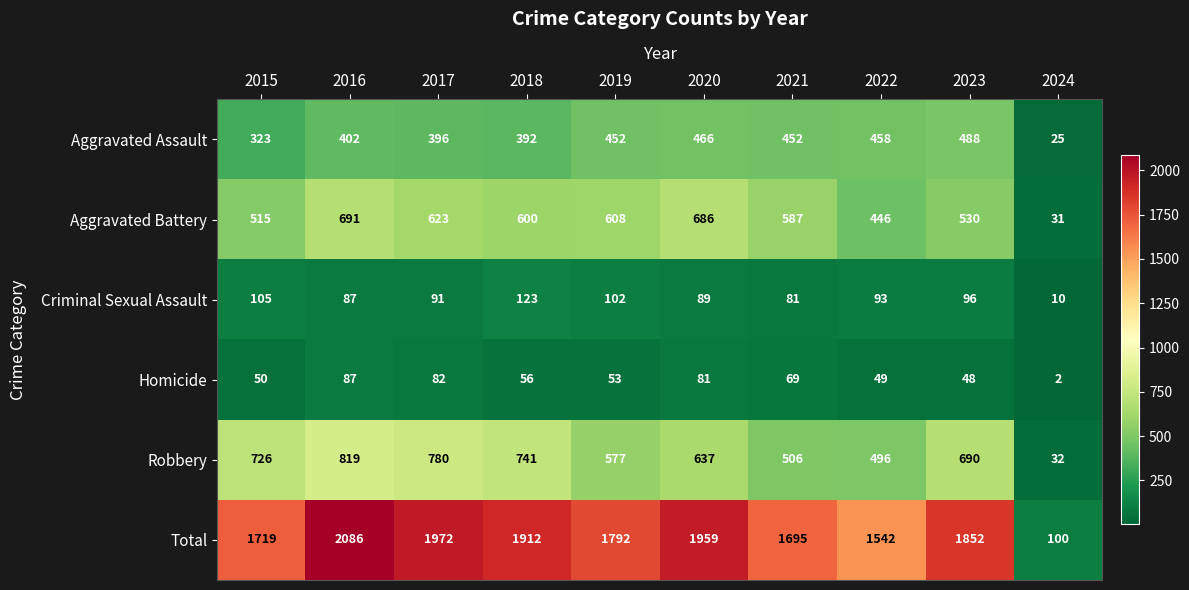

True or false: Robbery has a value of 637 at 2020.

True